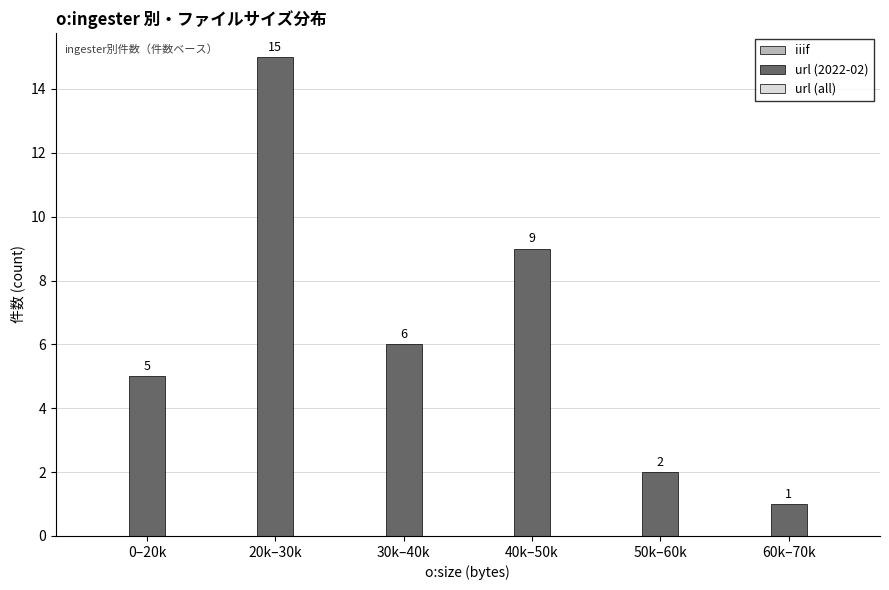

The chart shows a value of 15 at 20k–30k. True or false?

True